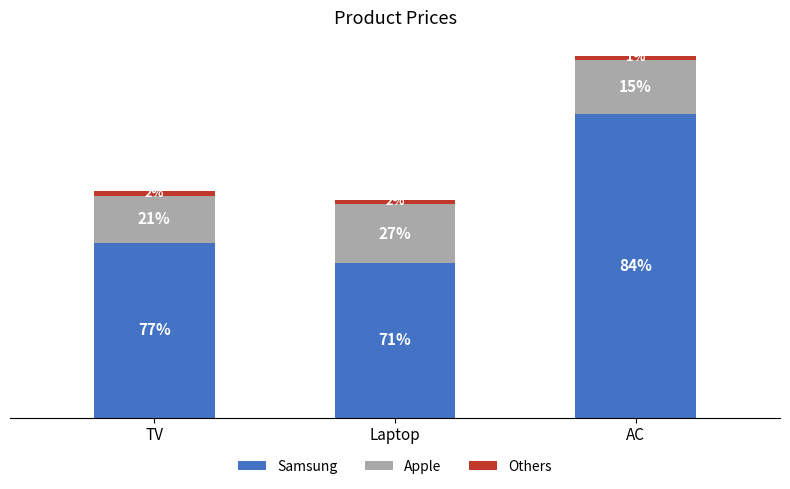

What is the label of the 3rd bar from the right?

TV